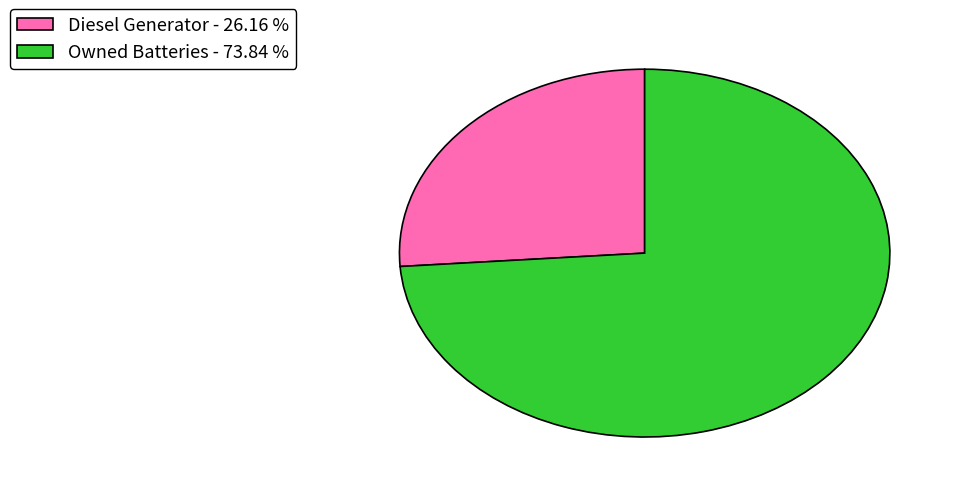

Which has a higher value, Diesel Generator - 26.16 % or Owned Batteries - 73.84 %?

Owned Batteries - 73.84 %